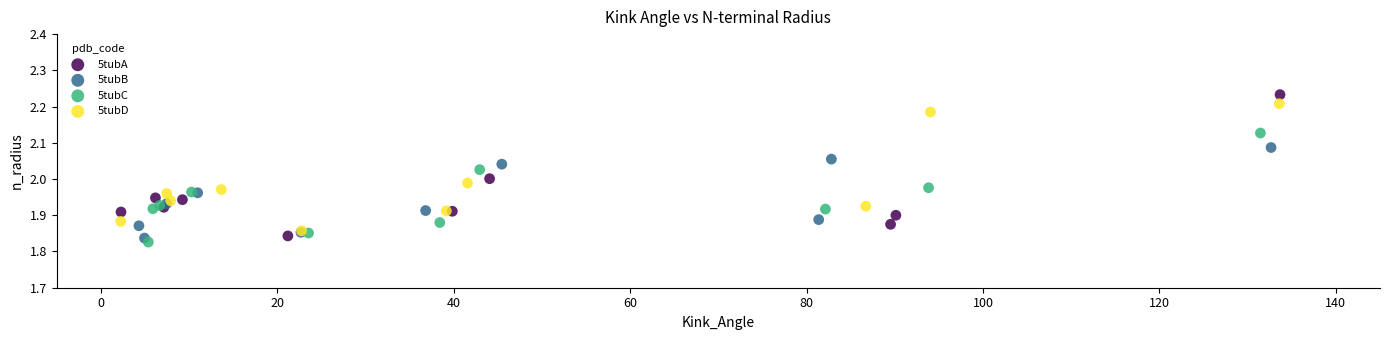

Which series has the widest spread of Y values?

5tubA